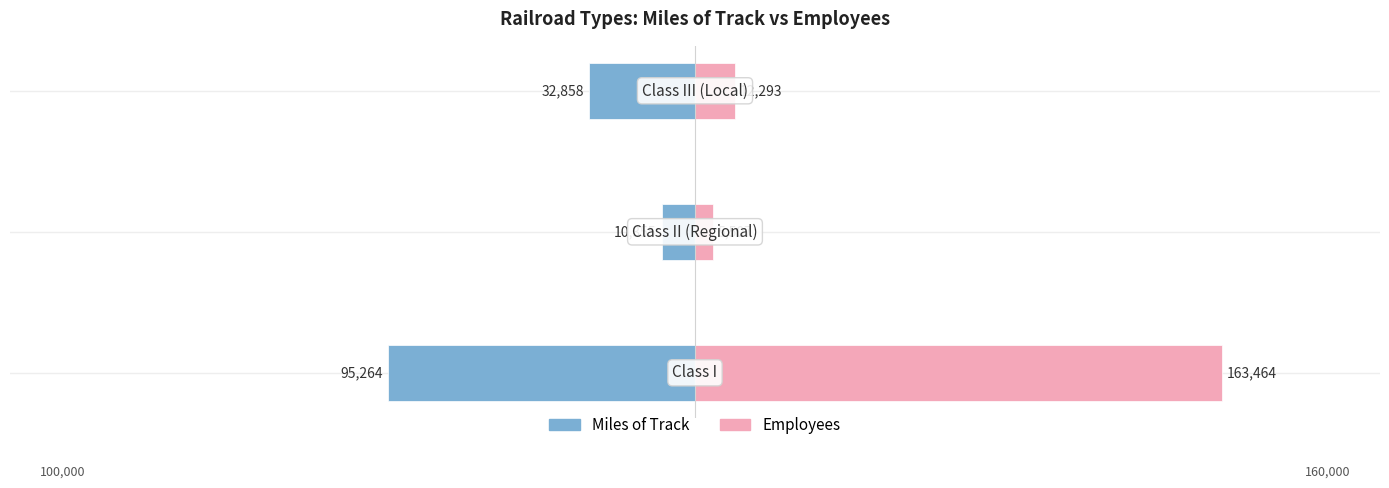

Between 1 and 2, which series saw the biggest shift?

Miles of Track